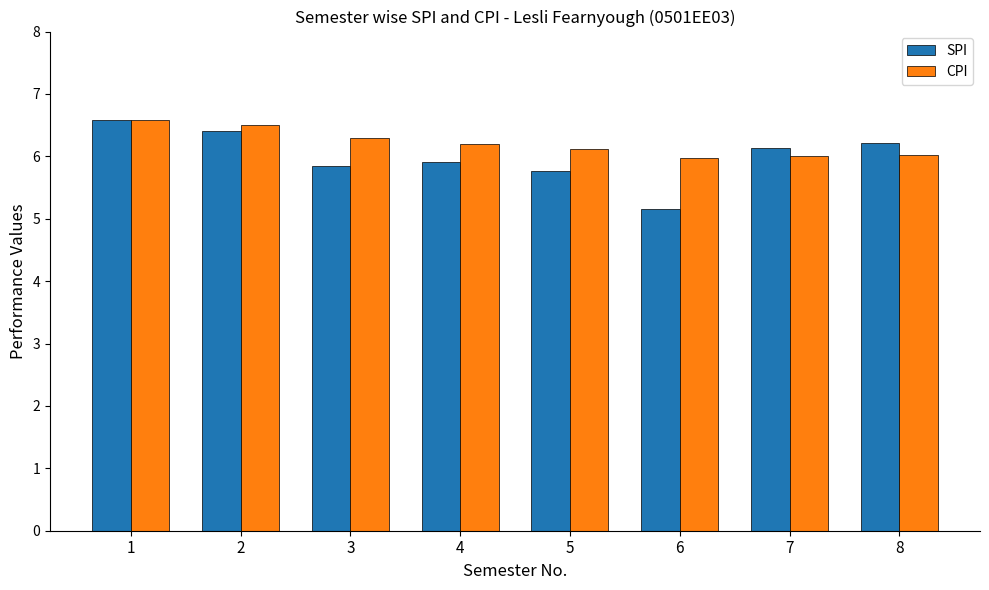

List the series in order of their overall mean, highest first.

CPI, SPI